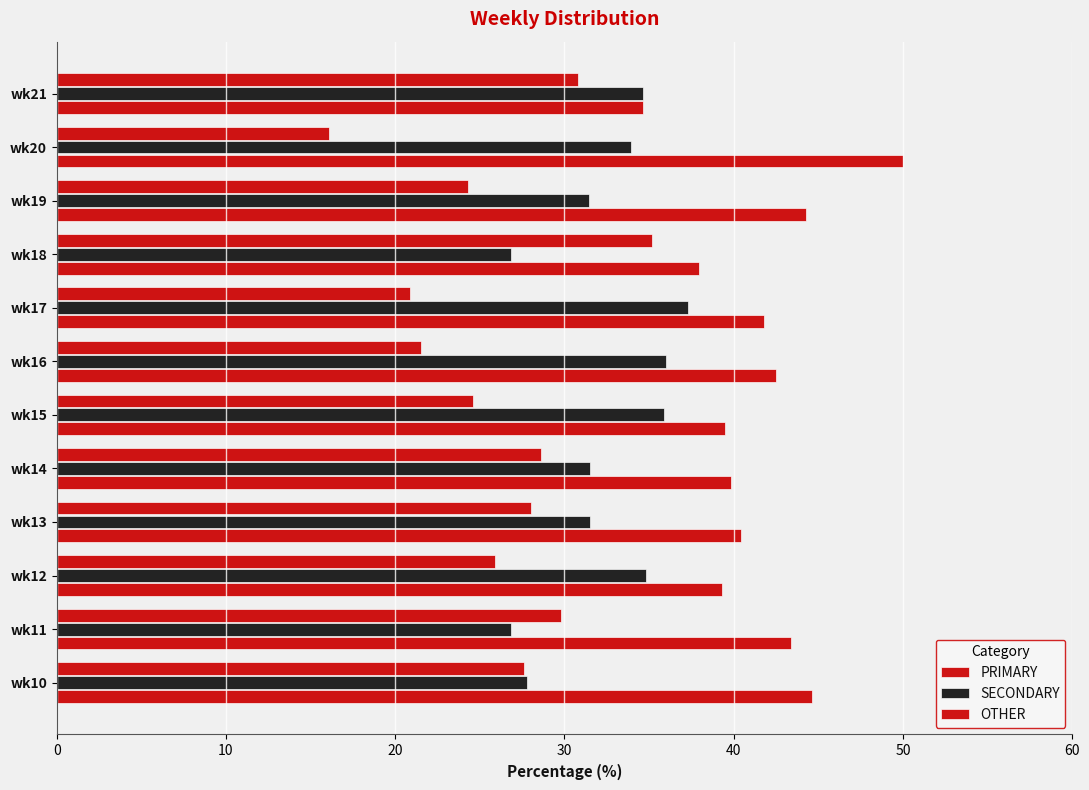

At how many categories does at least one series exceed 21?

12